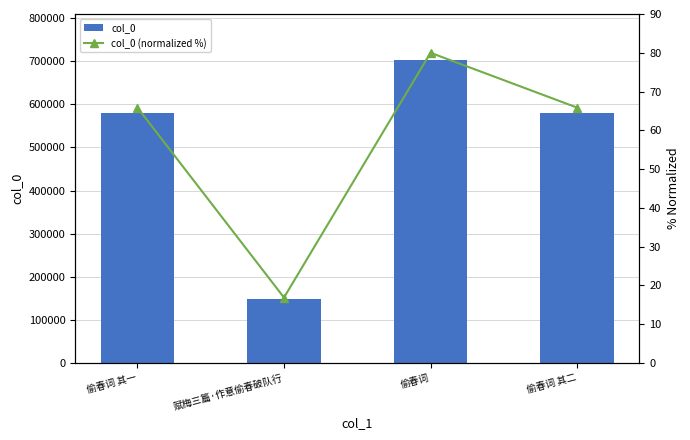

Between 偷春词 其一 and 偷春词 其二, which series saw the biggest shift?

col_0